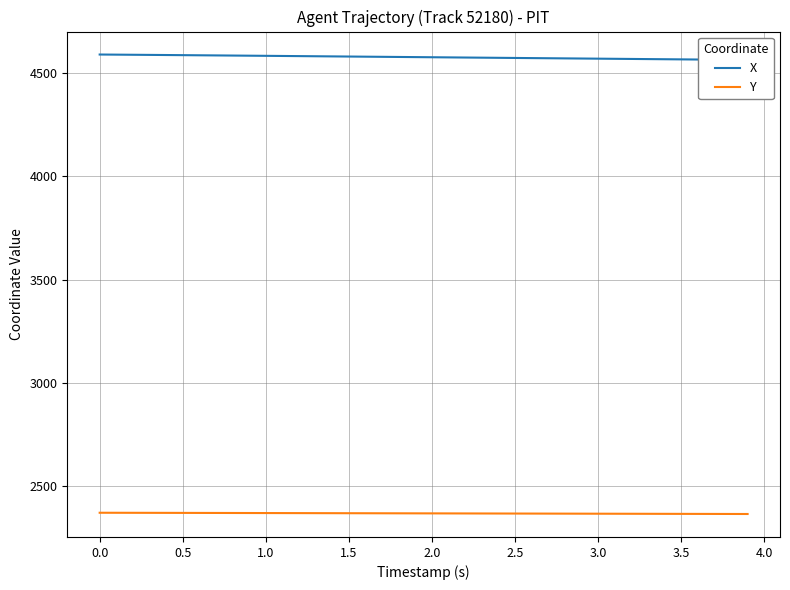

What is the greatest value displayed?

4590.0